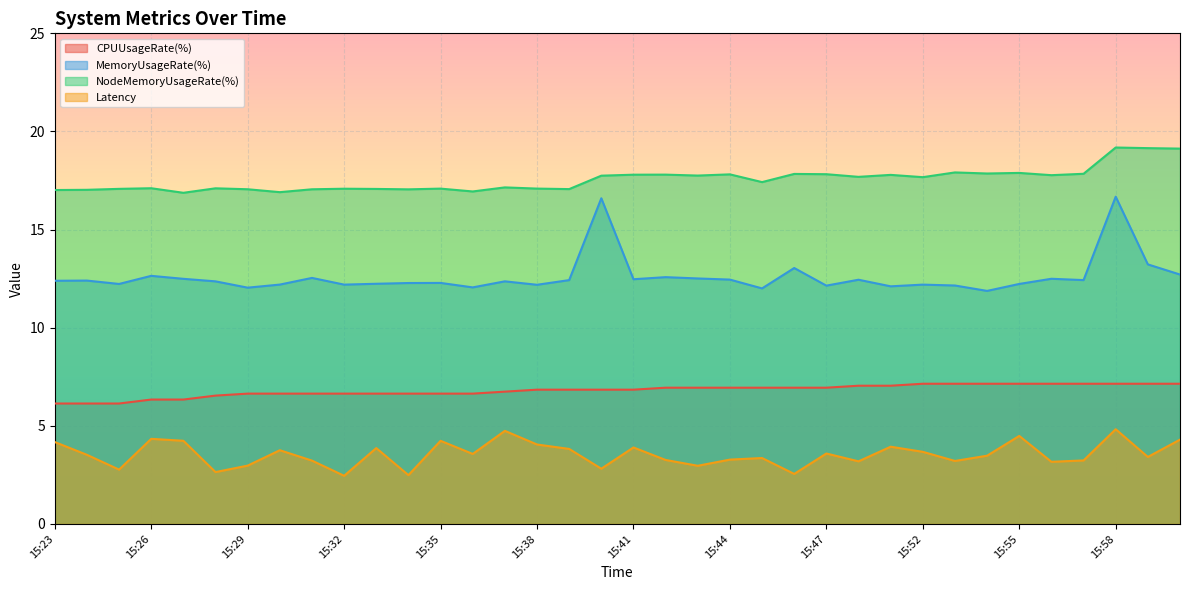

What is the label of the 14th point from the left?

15:36